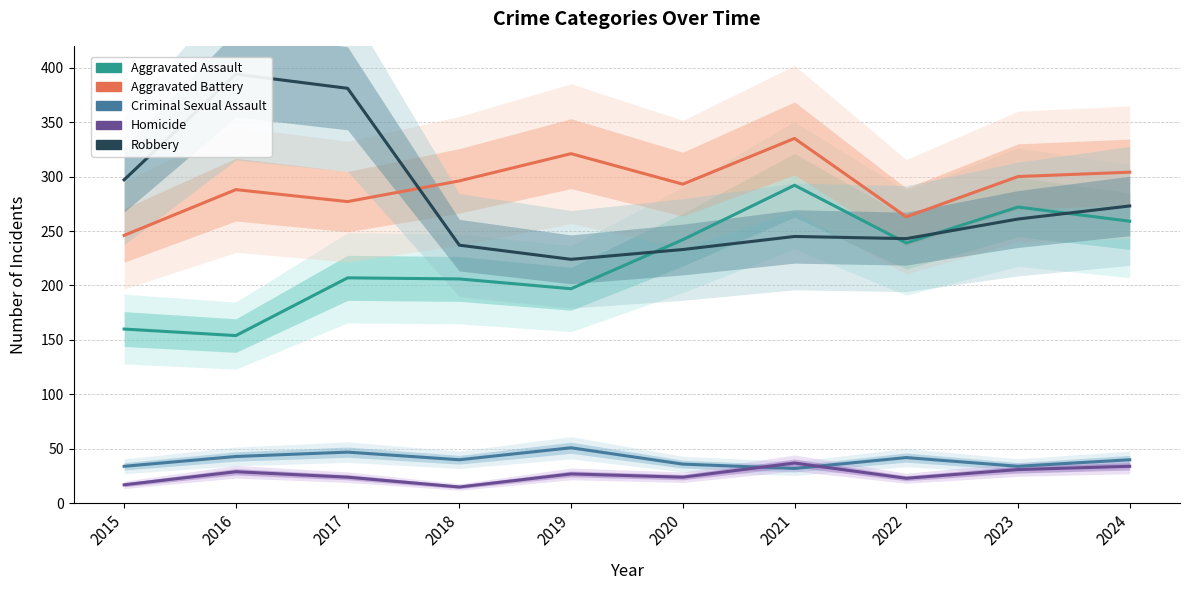

Reading left to right, extract all data points from this chart.

Aggravated Assault: 160	154	207	206	197	242	292	239	272	259
Aggravated Battery: 246	288	277	296	321	293	335	263	300	304
Criminal Sexual Assault: 34	43	47	40	51	36	32	42	34	40
Homicide: 17	29	24	15	27	24	37	23	31	34
Robbery: 297	394	381	237	224	233	245	243	261	273